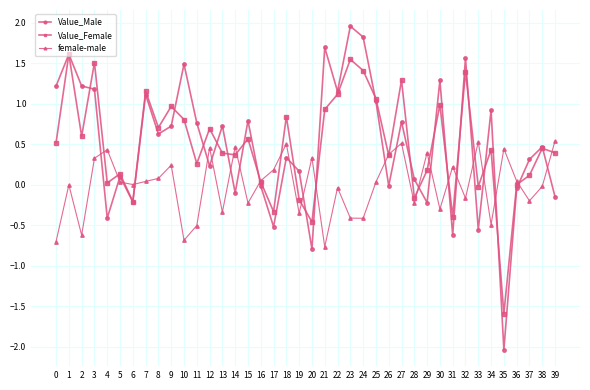

How many interior local valleys does the female-male series have?

13